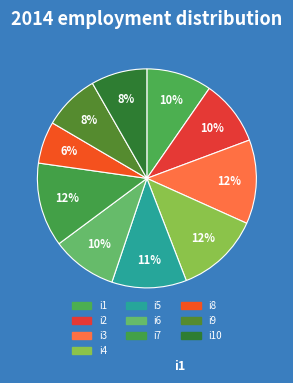

Rank the categories by value from highest to lowest.

i3, i4, i7, i5, i1, i2, i6, i9, i10, i8